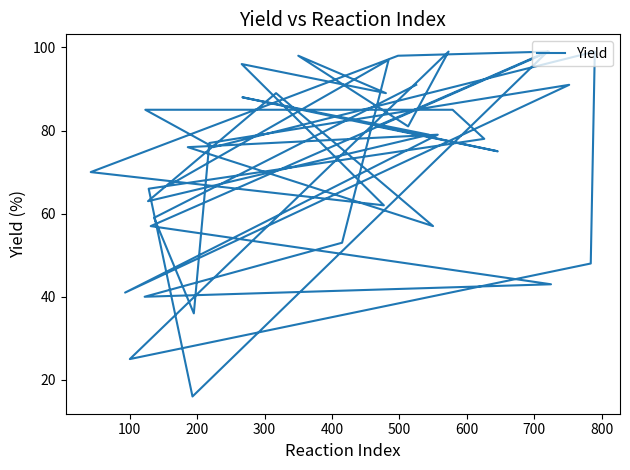

How many categories are shown in the chart?

40